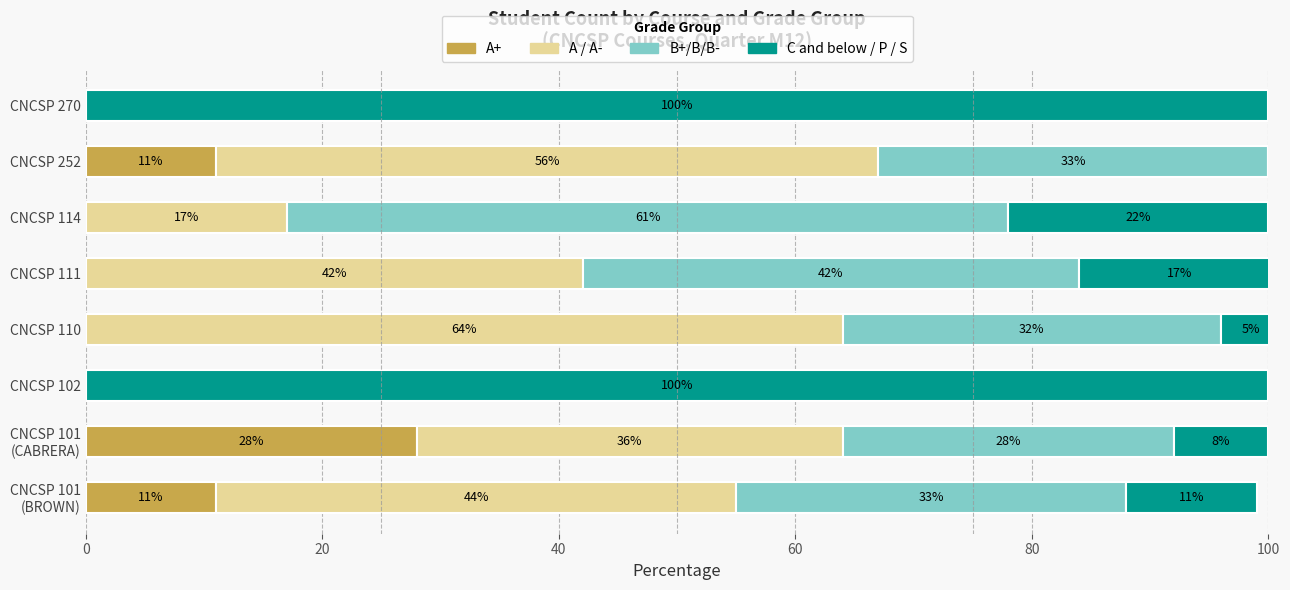

The A+ series shows 0 at CNCSP 110. True or false?

True